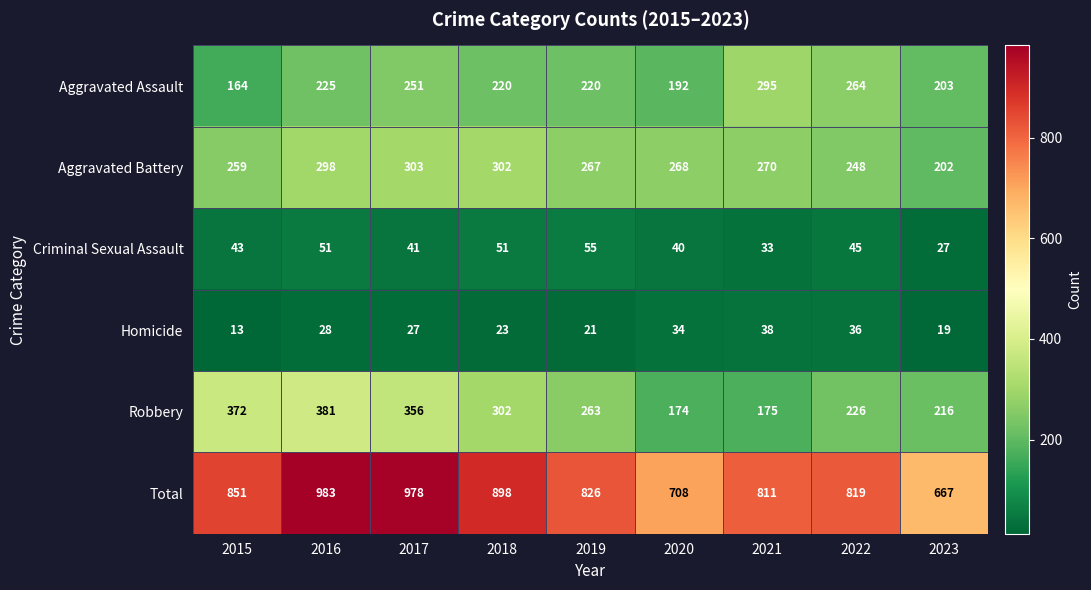

List the series in order of their peak value, lowest first.

Homicide, Criminal Sexual Assault, Aggravated Assault, Aggravated Battery, Robbery, Total